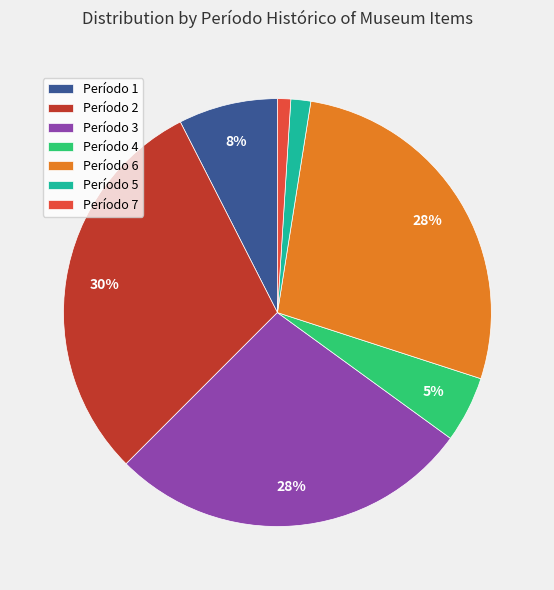

Which has a higher value, Período 1 or Período 2?

Período 2